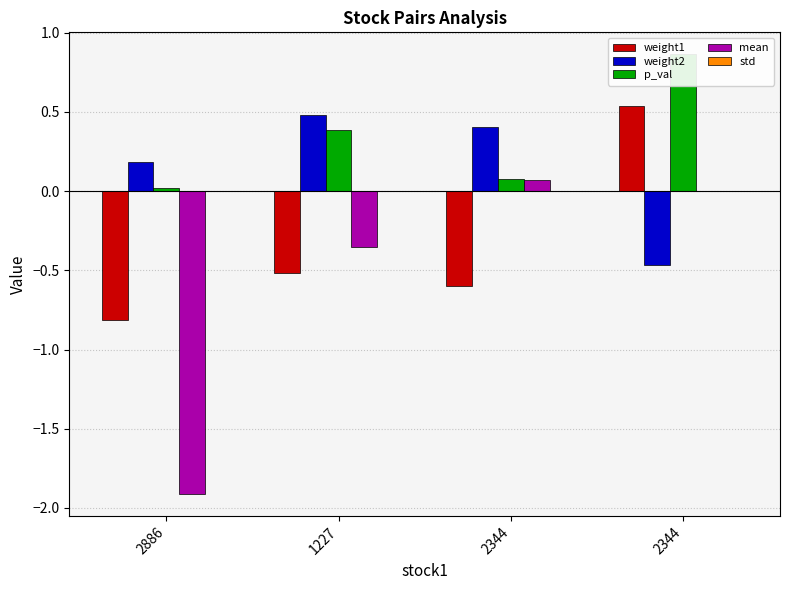

Reading left to right, list all the values displayed in this chart.

weight1: -0.8	-0.5	-0.6	0.5
weight2: 0.2	0.5	0.4	-0.5
p_val: 0.0	0.4	0.1	0.9
mean: -1.9	-0.4	0.1	0.0
std: 0.0	0.0	0.0	0.0